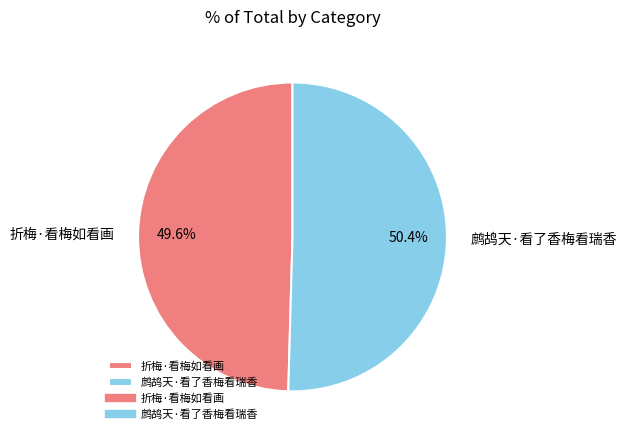

To the nearest percent, what portion does 鹧鸪天·看了香梅看瑞香 represent?

50%